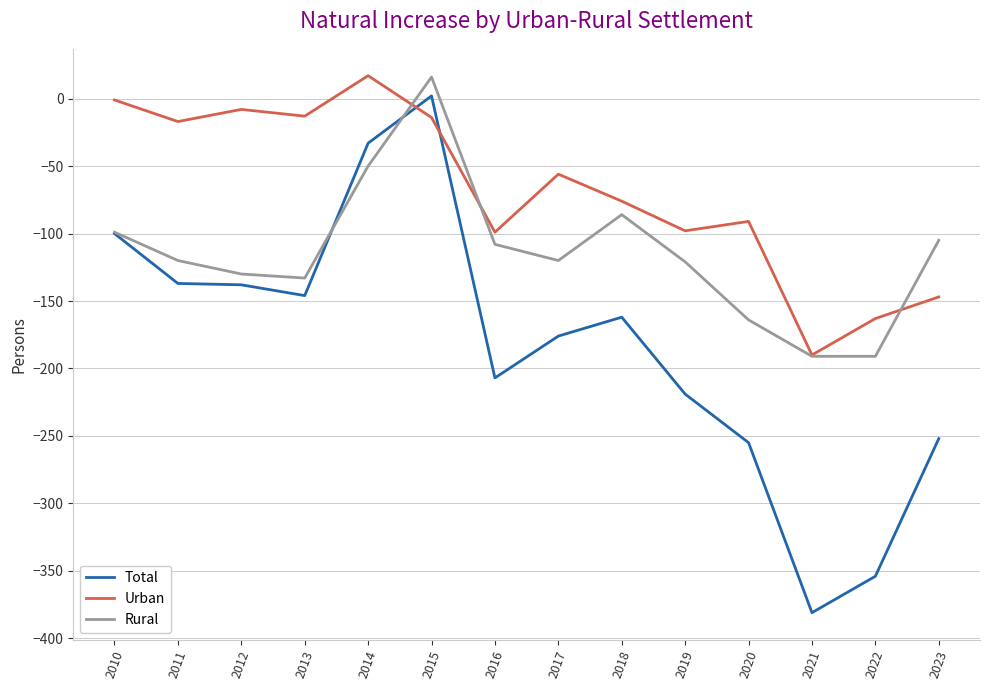

At which label does Urban reach its minimum?

2021